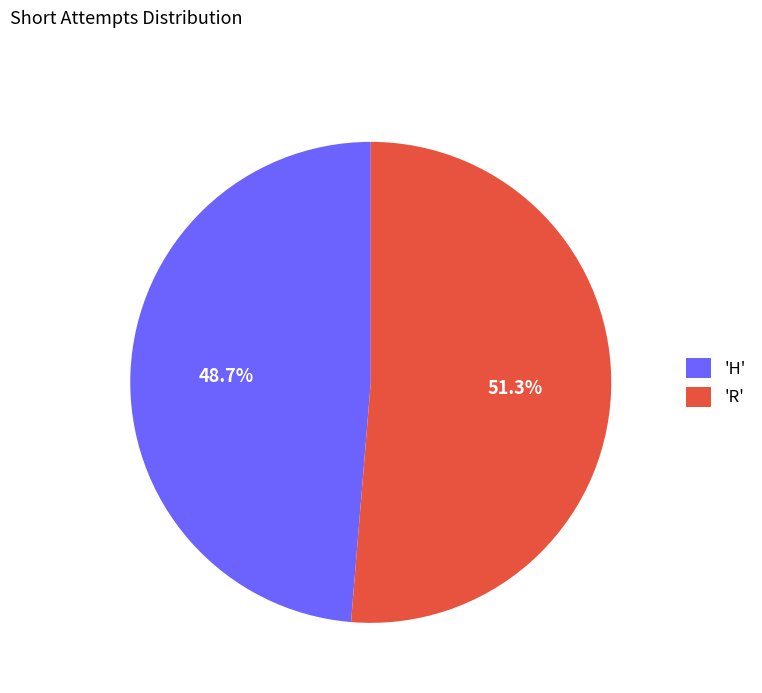

Do 'H' and 'R' together represent more than half of the pie?

Yes